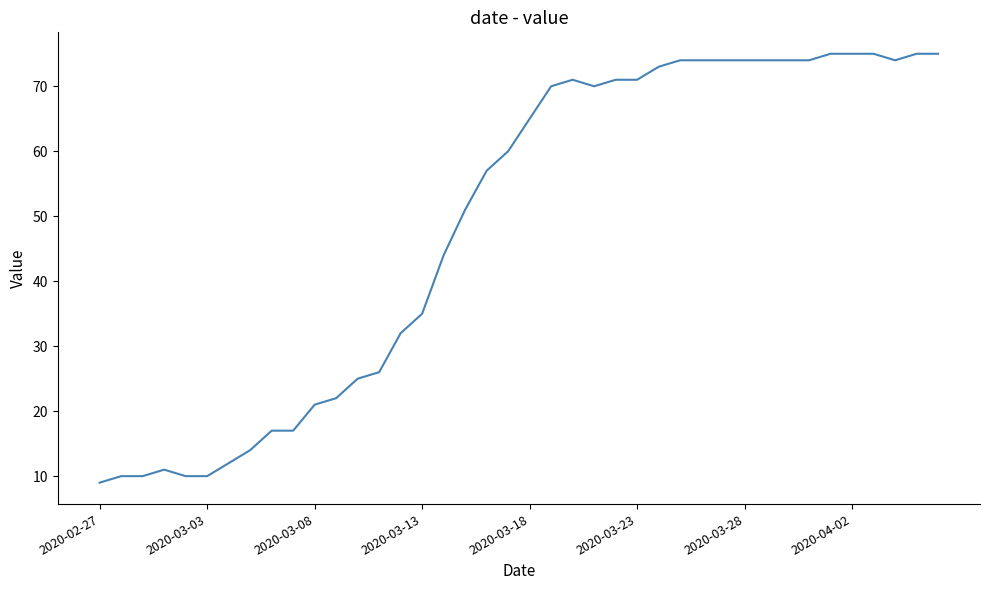

What is the smallest value displayed?

9